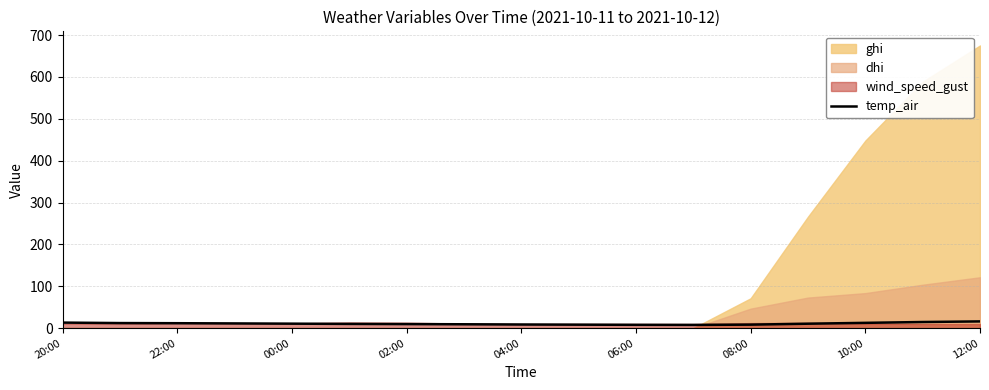

Is it true that temp_air equals 8.3 at 08:00?

True